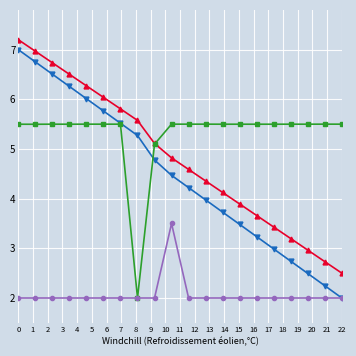

What is the greatest value displayed?

7.2